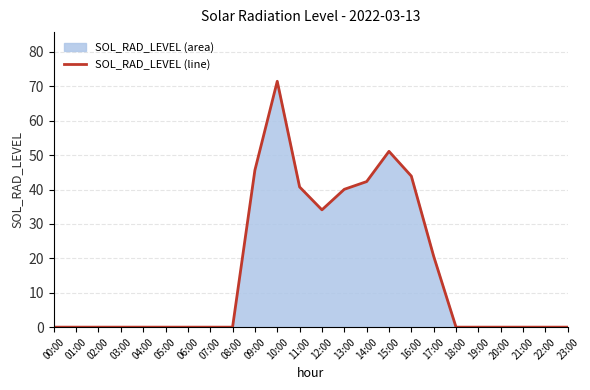

Rank the categories by value from lowest to highest.

00:00, 01:00, 02:00, 03:00, 04:00, 05:00, 06:00, 07:00, 08:00, 18:00, 19:00, 20:00, 21:00, 22:00, 23:00, 17:00, 12:00, 13:00, 11:00, 14:00, 16:00, 09:00, 15:00, 10:00